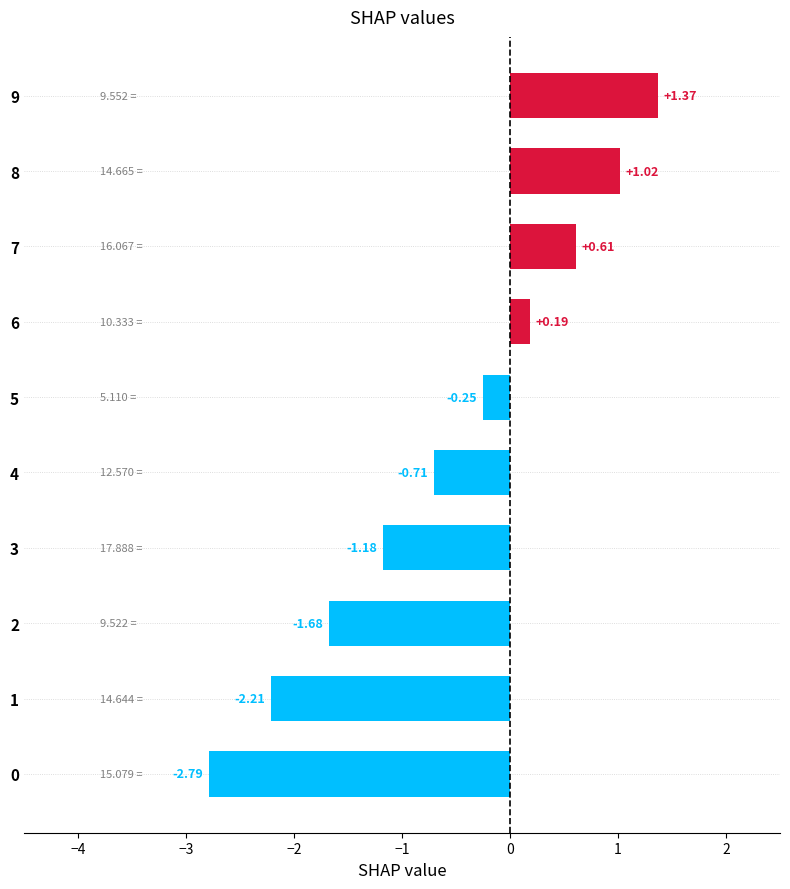

What is the sum of all values?

-5.6